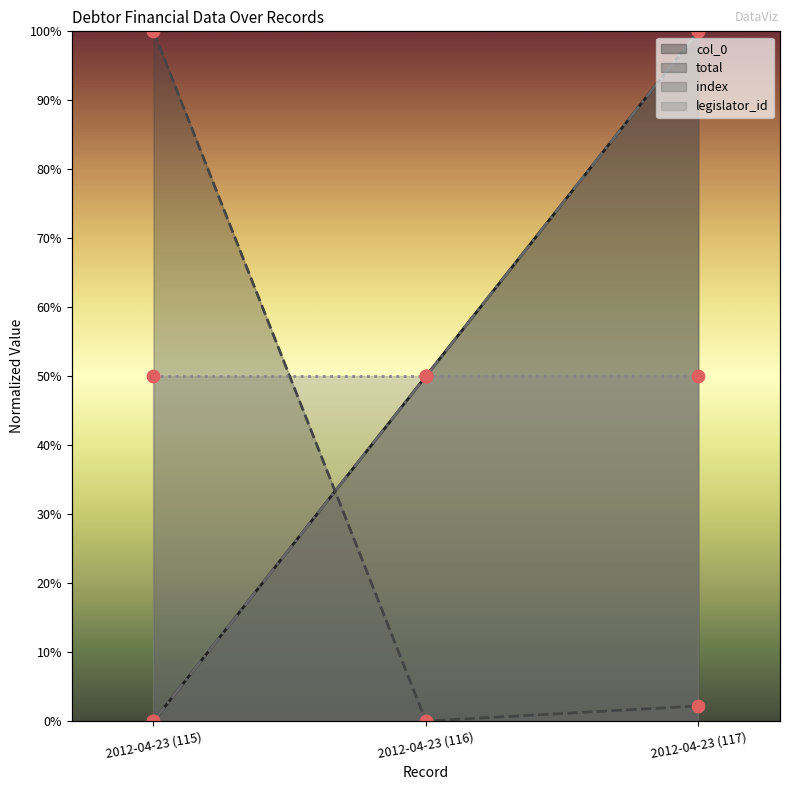

Which series reaches the maximum Y coordinate?

col_0